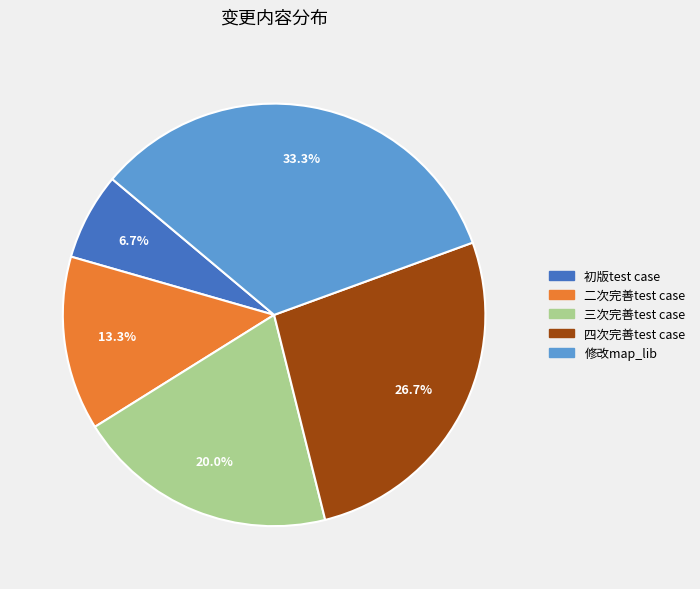

Is there a majority slice in this chart?

No